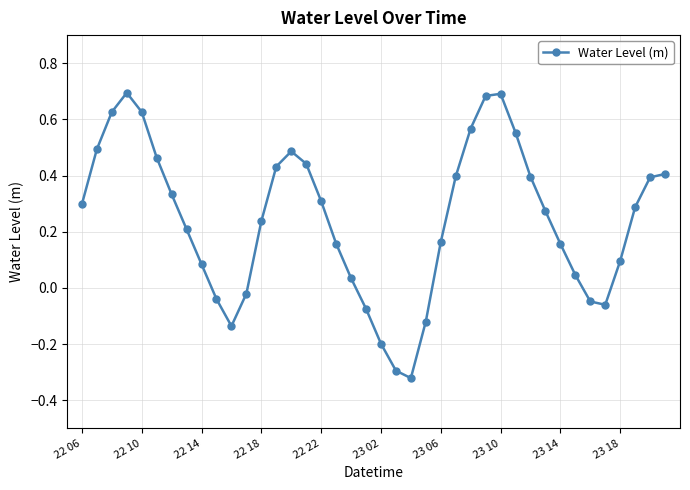

What is the sum of all values?

9.7